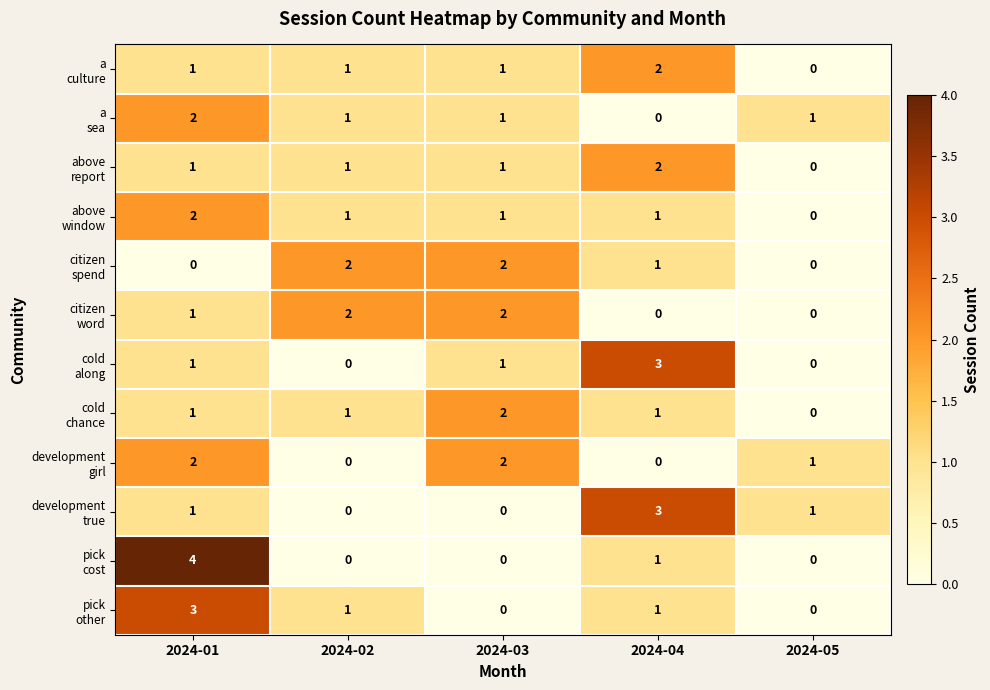

At which category does the chart reach its peak across all series?

2024-01